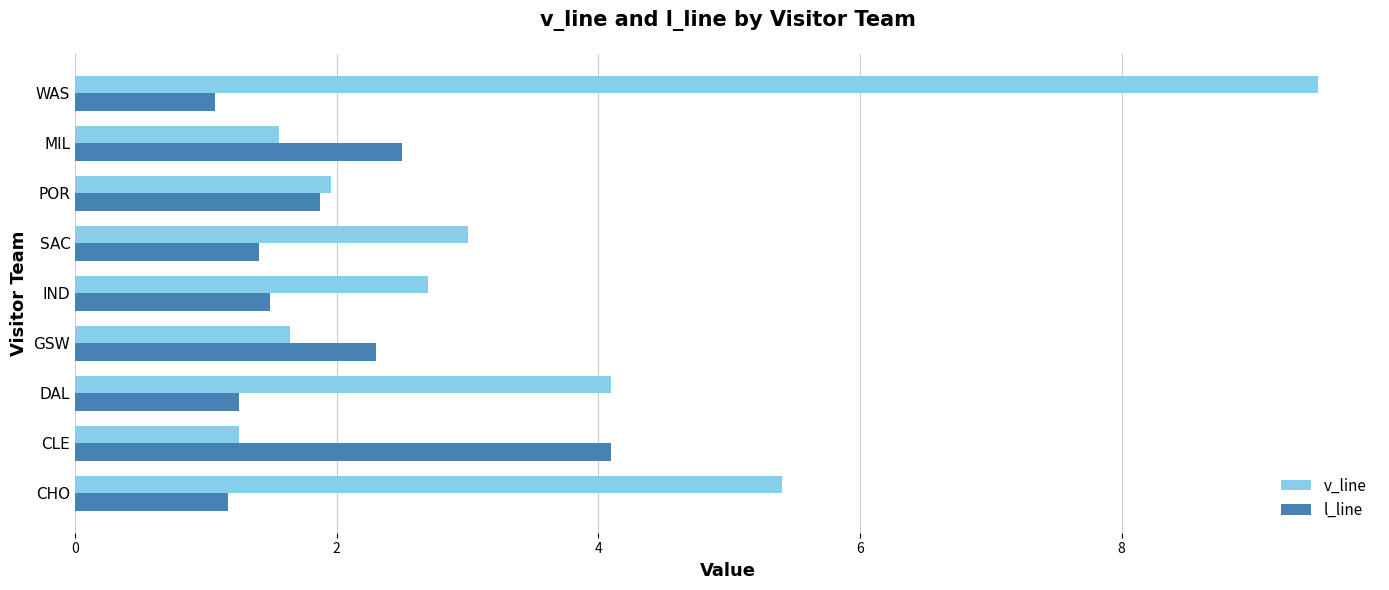

The l_line series shows 1.4 at SAC. True or false?

True